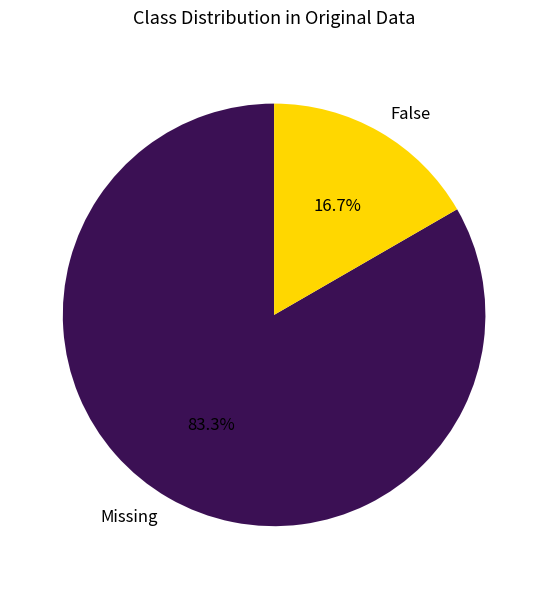

Which slice is the largest?

Missing